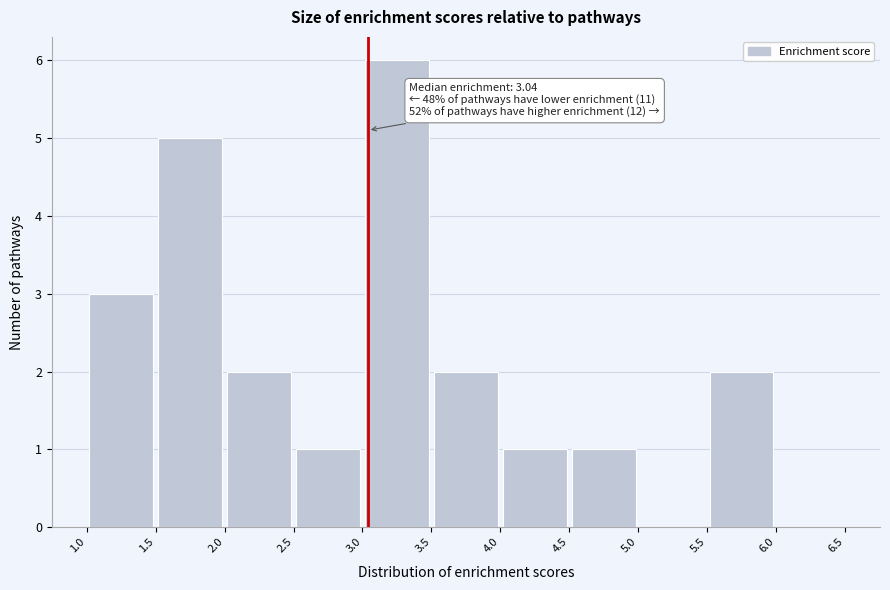

Over which range of the x-axis is the bar tallest?

3.0 to 3.5